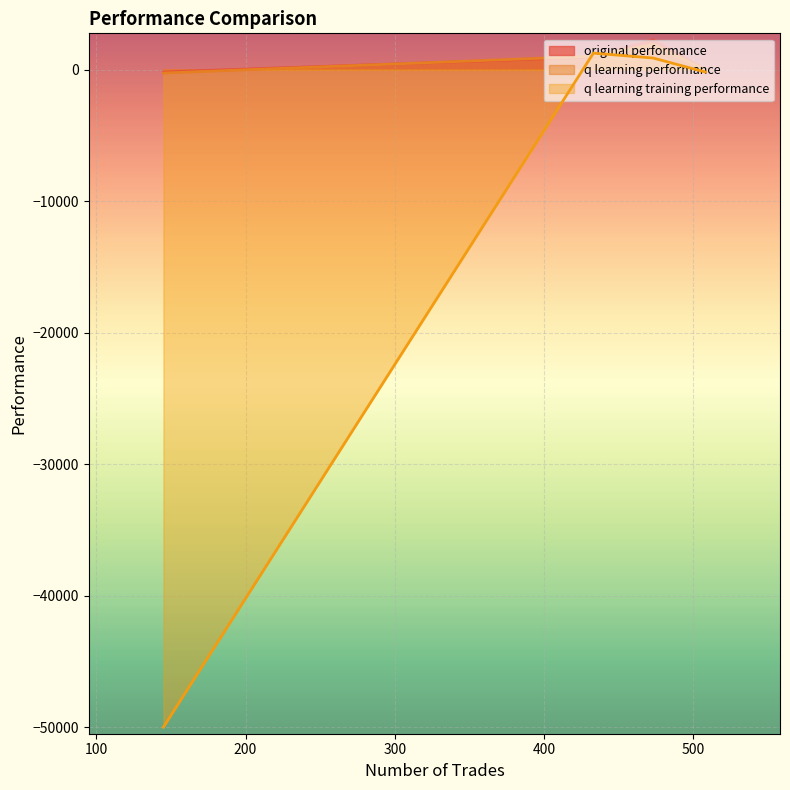

Which series has the largest range (max minus min)?

q learning training performance